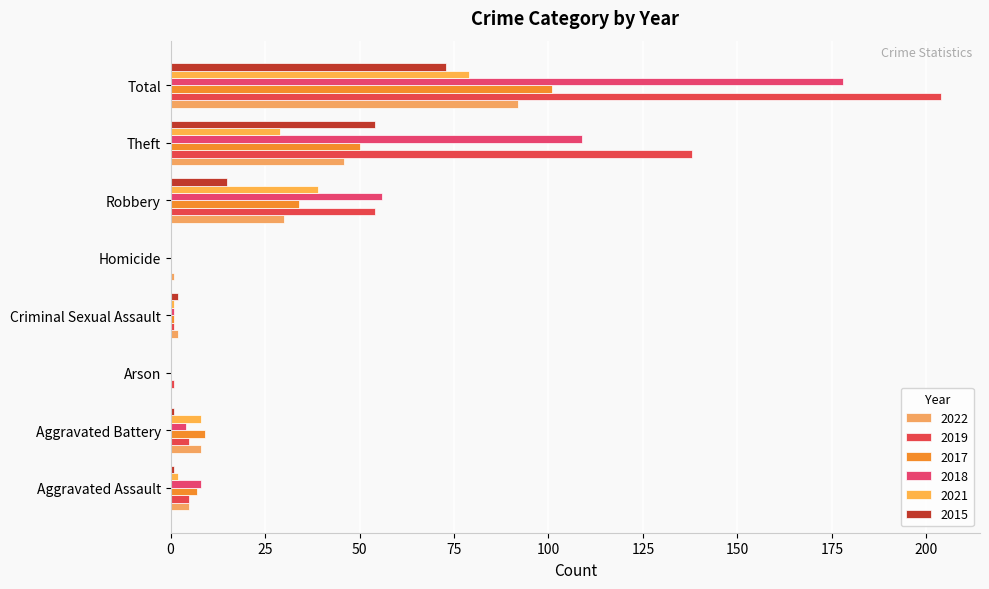

Where is 2018 nearest to the value 89?

Theft